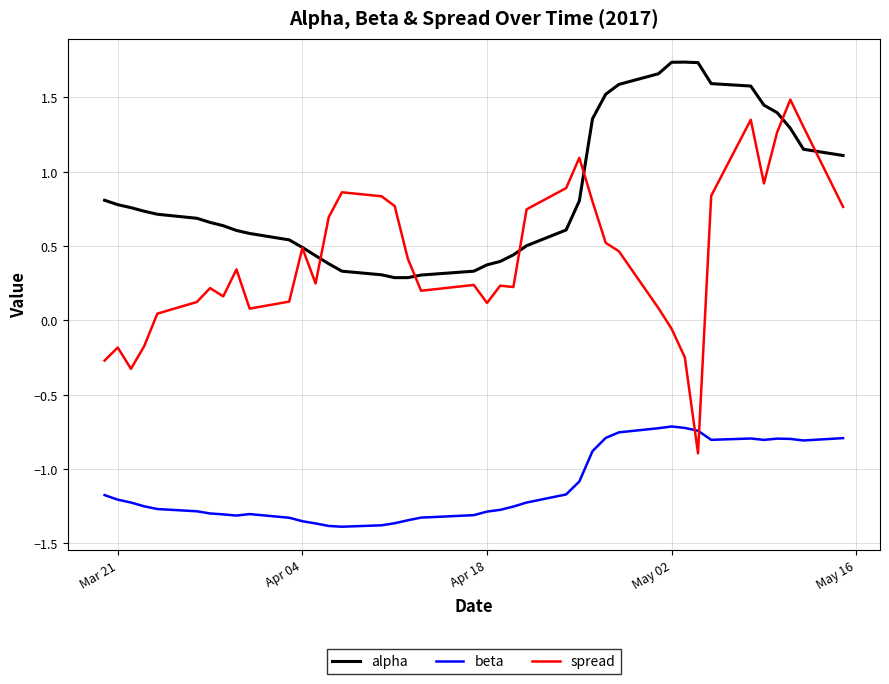

True or false: beta and alpha cross at least once.

False